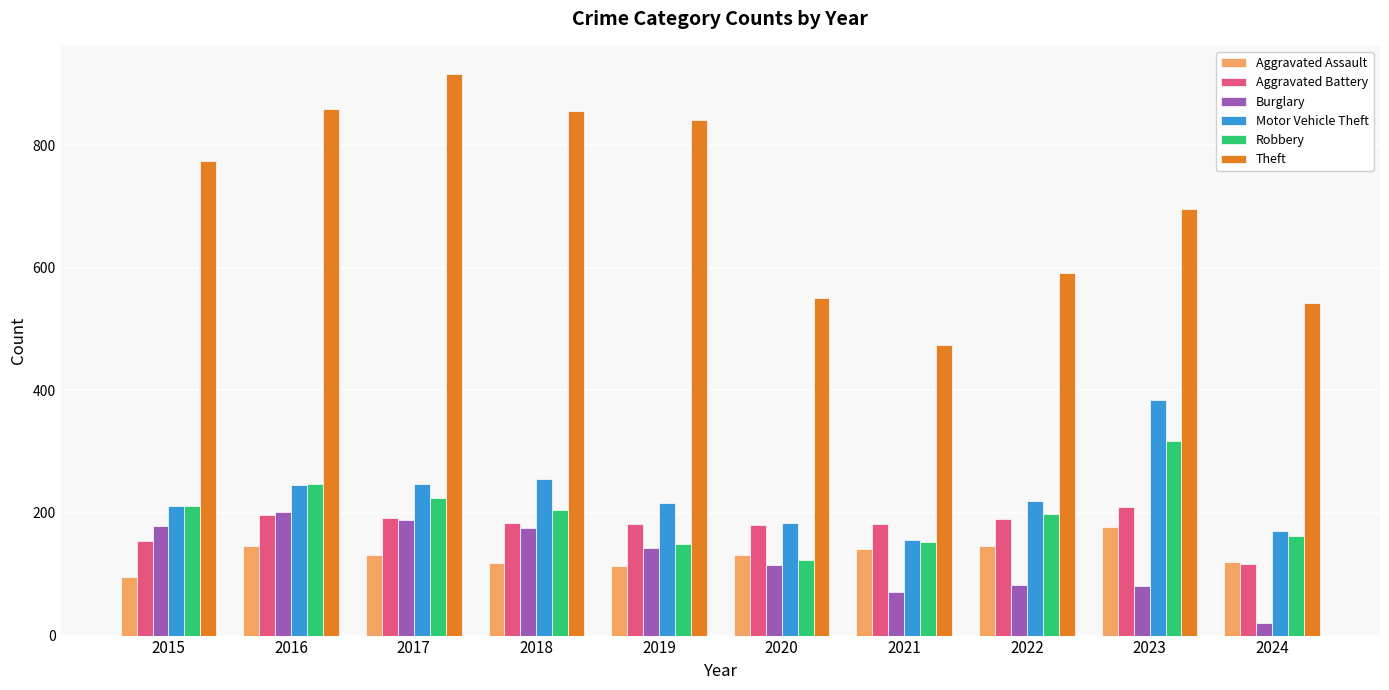

Which series has the largest range (max minus min)?

Theft